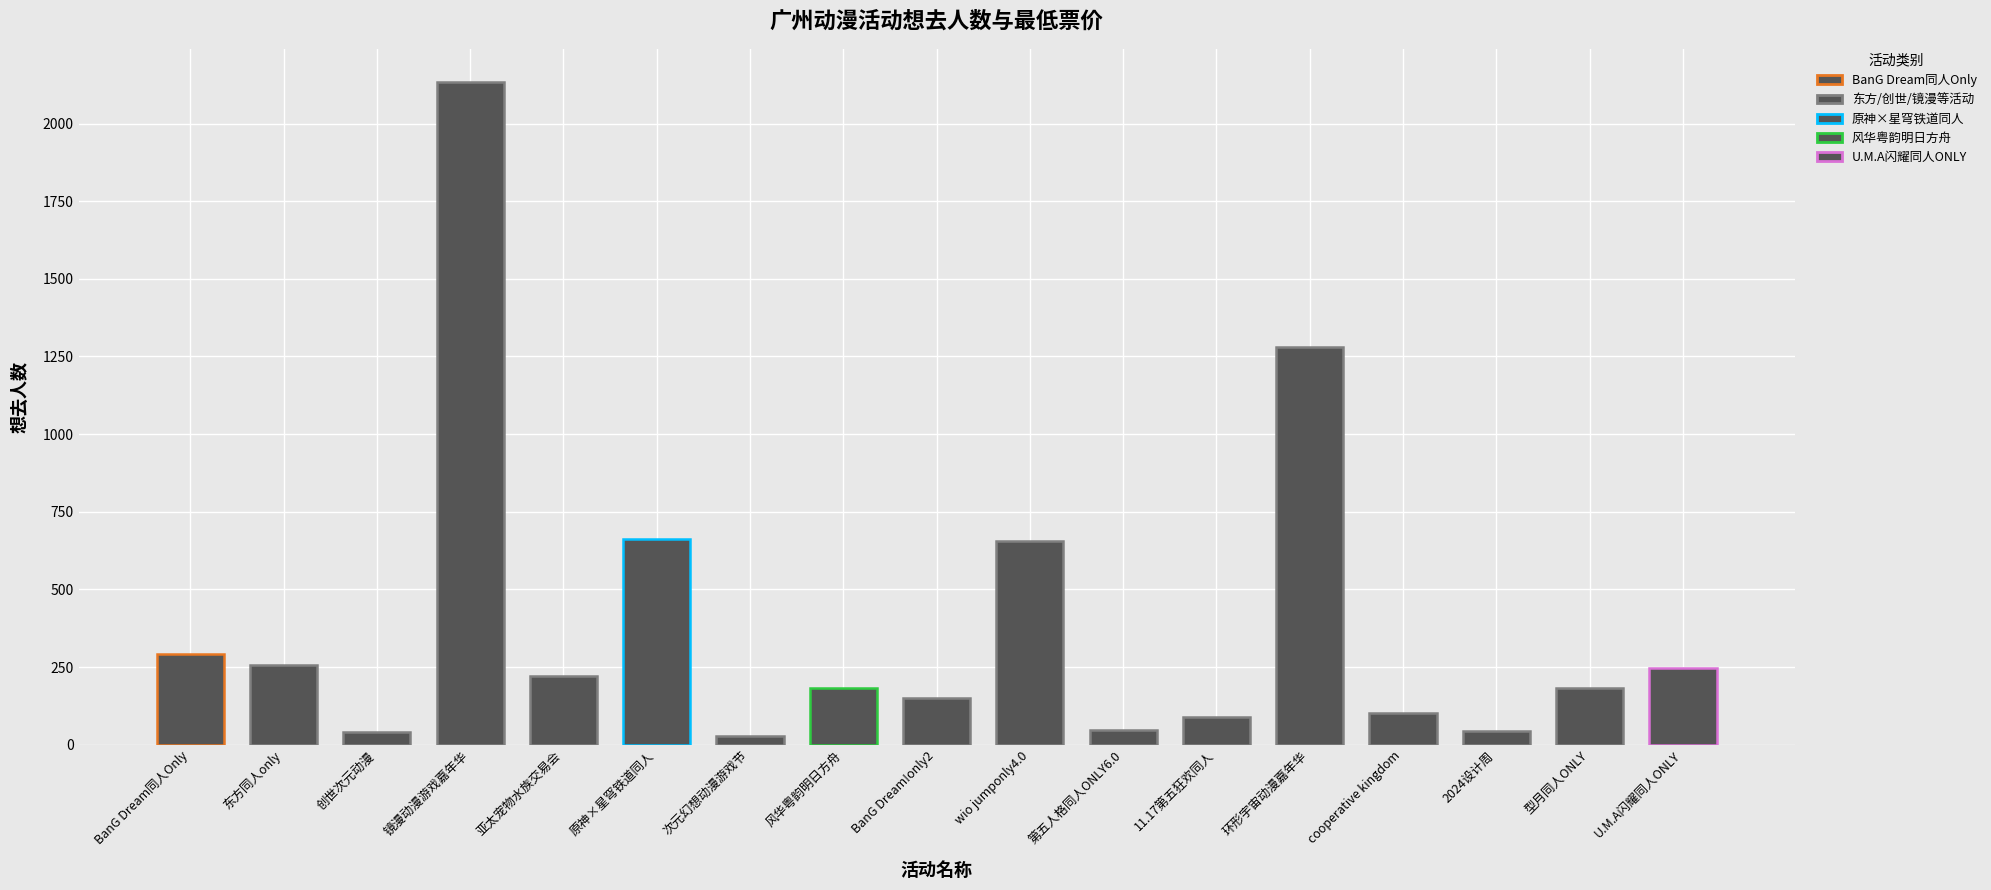

The chart shows a value of 1282 at 环形宇宙动漫嘉年华. True or false?

True